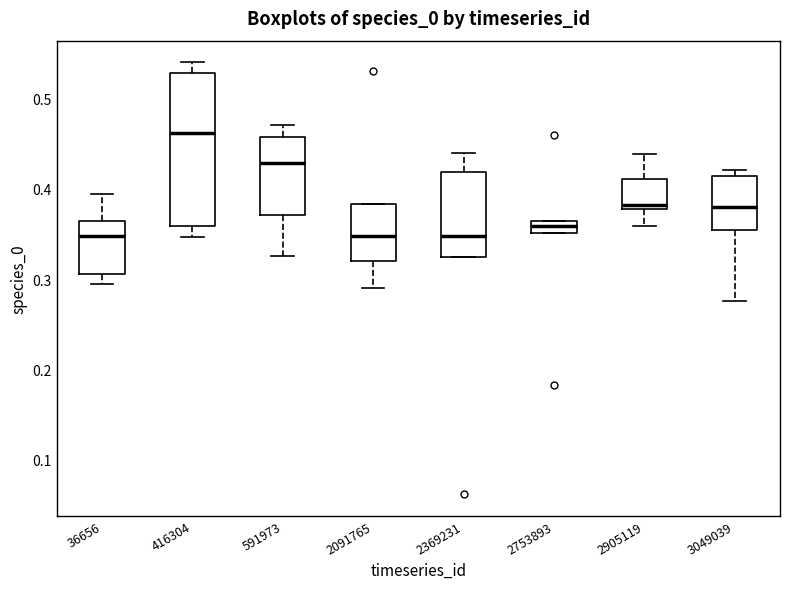

Where is the lower edge of the box at x = 3049039 on the y-axis? The values are not printed on the chart, so give them approximately, as read against the axis.

0.35